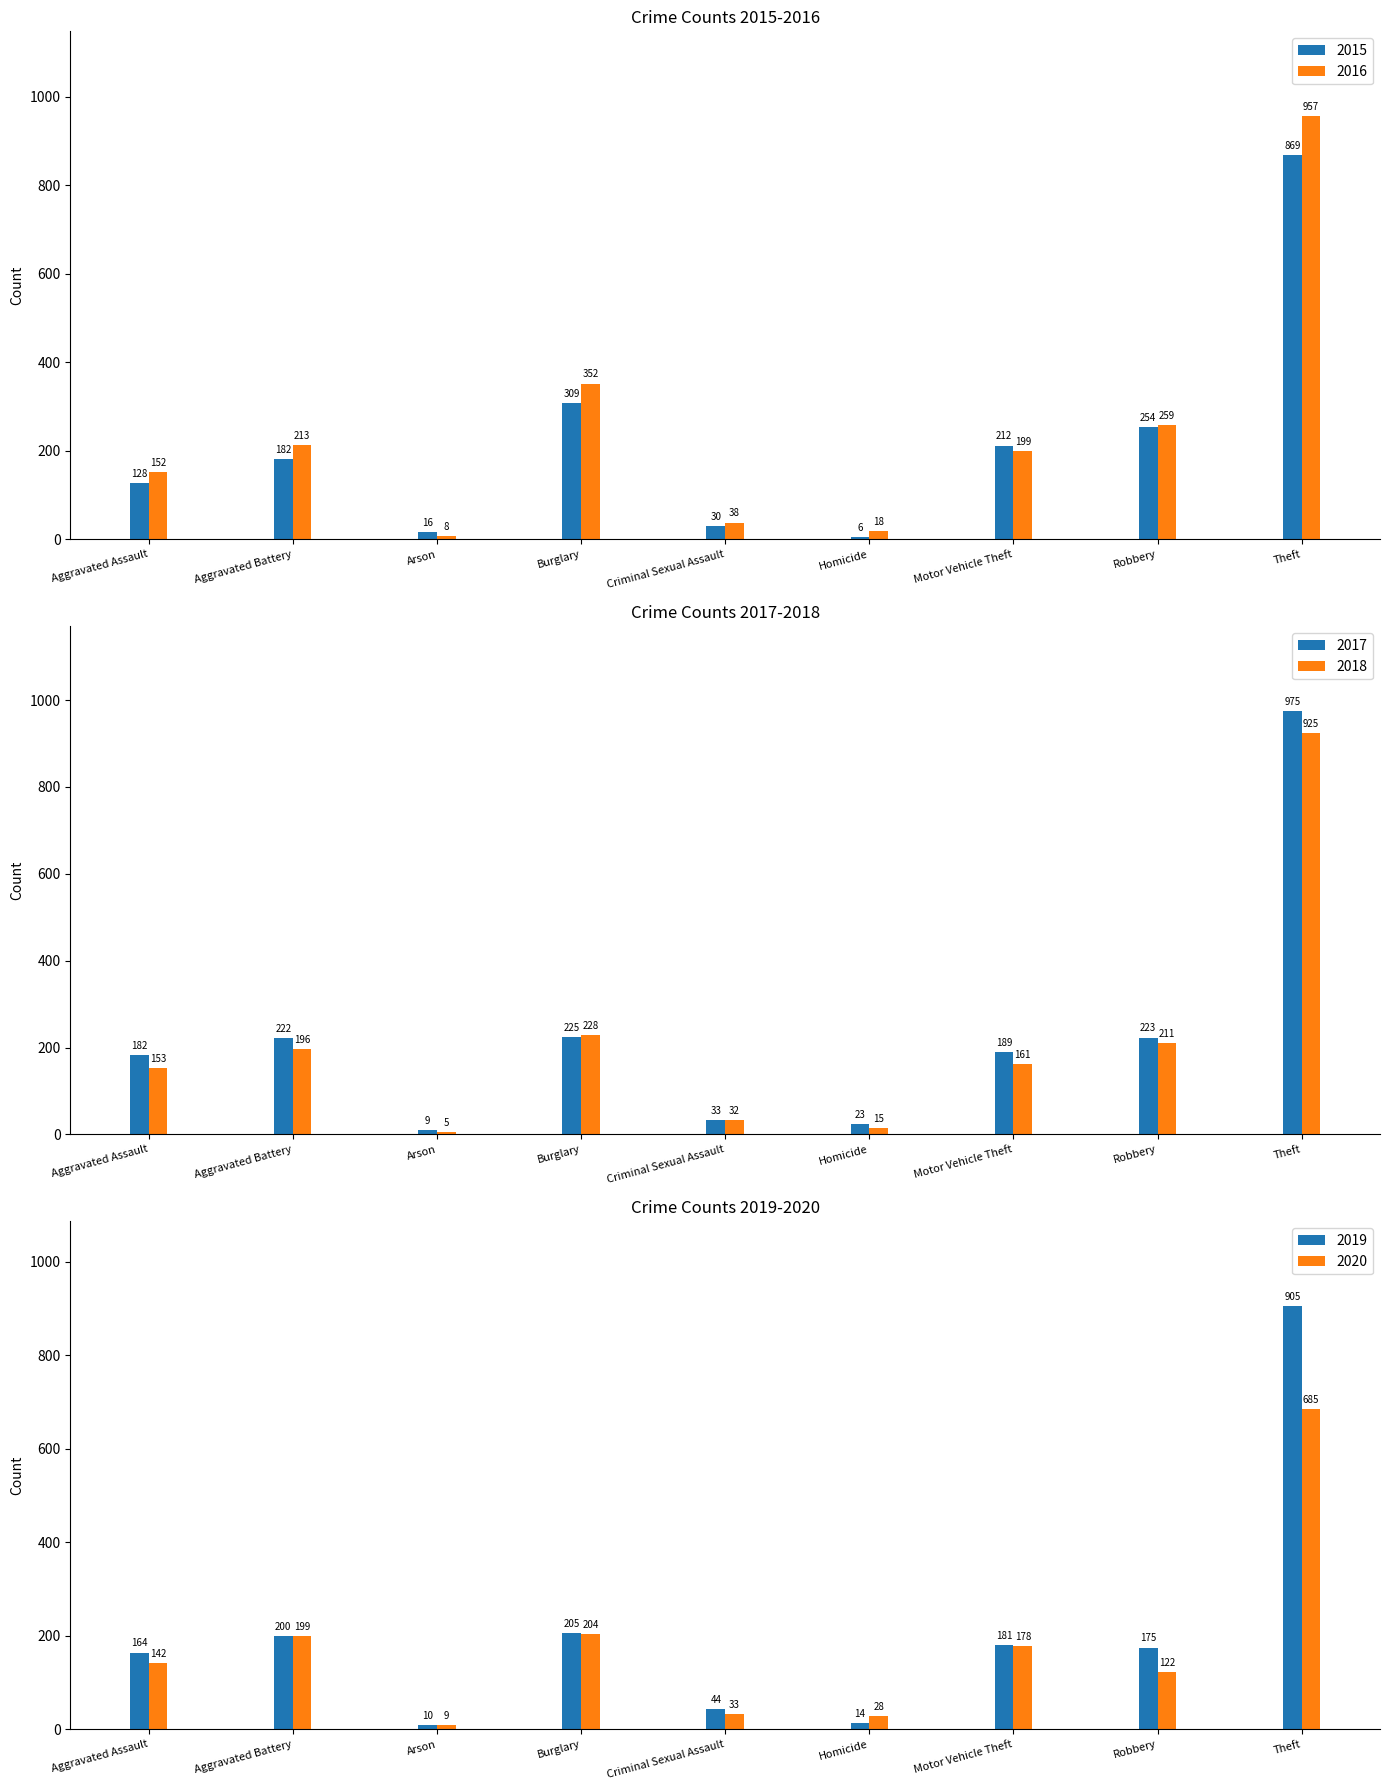

Reading left to right, list all the values displayed in this chart.

2015: Aggravated Assault=128	Aggravated Battery=182	Arson=16	Burglary=309	Criminal Sexual Assault=30	Homicide=6	Motor Vehicle Theft=212	Robbery=254	Theft=869
2016: Aggravated Assault=152	Aggravated Battery=213	Arson=8	Burglary=352	Criminal Sexual Assault=38	Homicide=18	Motor Vehicle Theft=199	Robbery=259	Theft=957
2017: Aggravated Assault=182	Aggravated Battery=222	Arson=9	Burglary=225	Criminal Sexual Assault=33	Homicide=23	Motor Vehicle Theft=189	Robbery=223	Theft=975
2018: Aggravated Assault=153	Aggravated Battery=196	Arson=5	Burglary=228	Criminal Sexual Assault=32	Homicide=15	Motor Vehicle Theft=161	Robbery=211	Theft=925
2019: Aggravated Assault=164	Aggravated Battery=200	Arson=10	Burglary=205	Criminal Sexual Assault=44	Homicide=14	Motor Vehicle Theft=181	Robbery=175	Theft=905
2020: Aggravated Assault=142	Aggravated Battery=199	Arson=9	Burglary=204	Criminal Sexual Assault=33	Homicide=28	Motor Vehicle Theft=178	Robbery=122	Theft=685